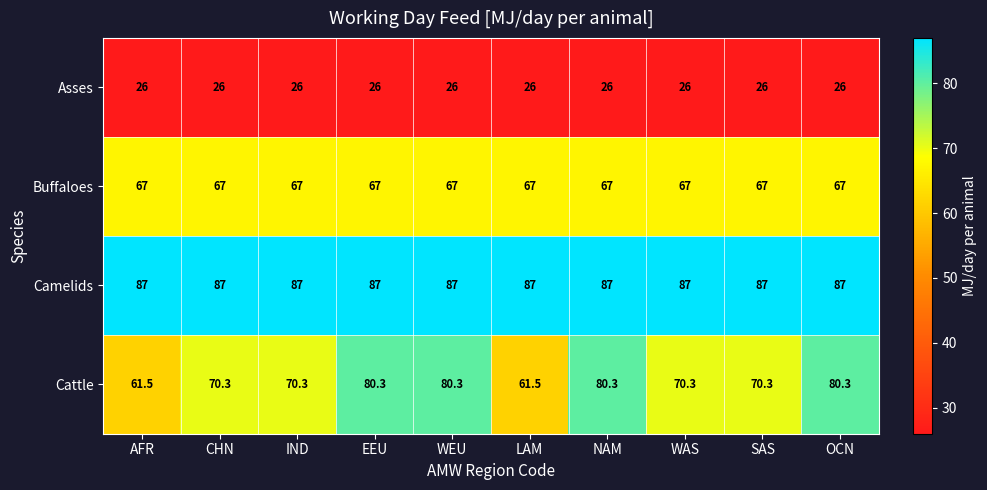

The value of Cattle at NAM is 123.3. True or false?

False